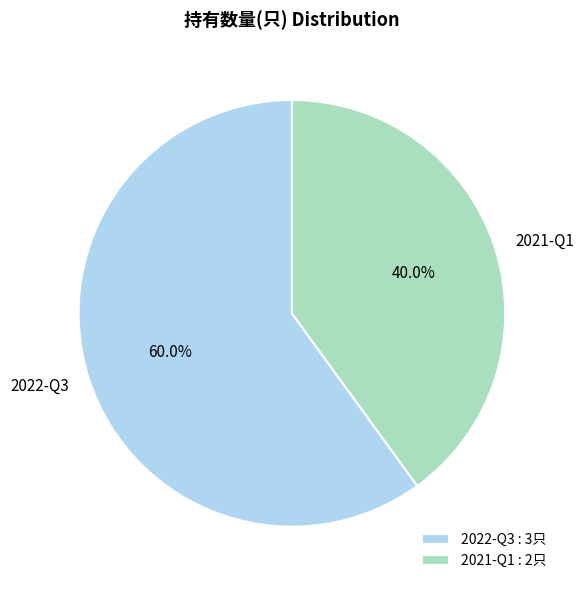

What percentage is NOT represented by 2021-Q1?

60.0%